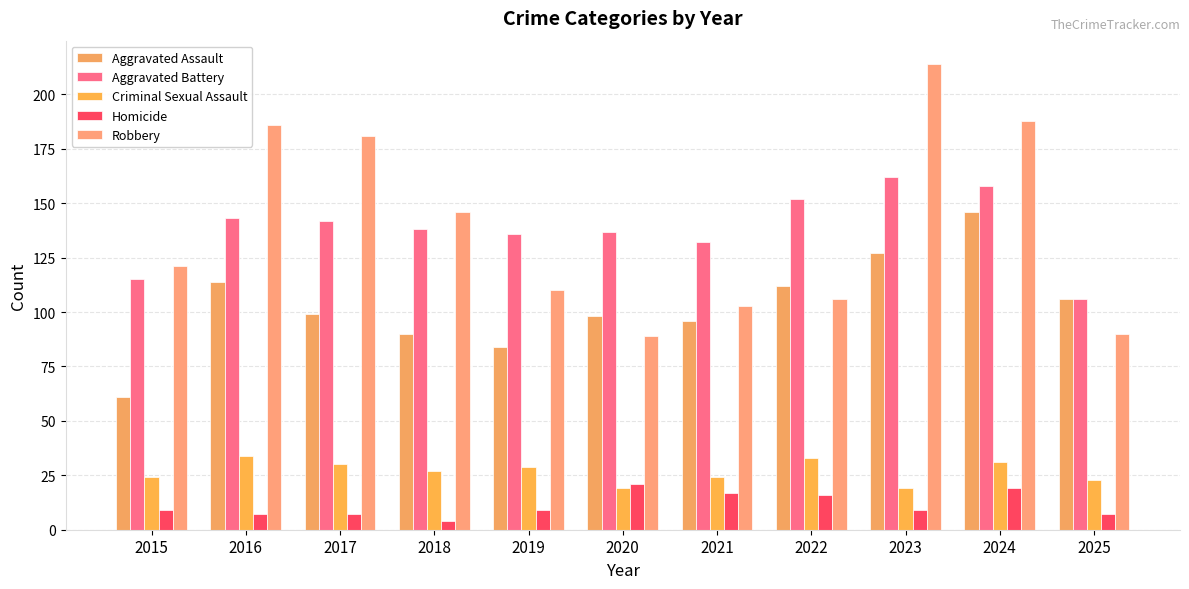

Which series changed the most between 2017 and 2022?

Robbery